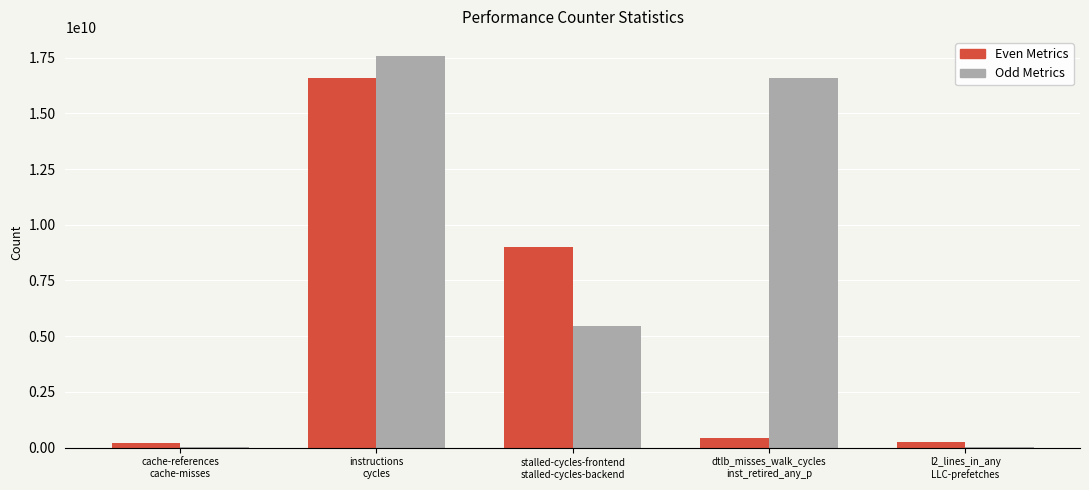

Are the bars grouped side by side (vs. stacked)?

Yes